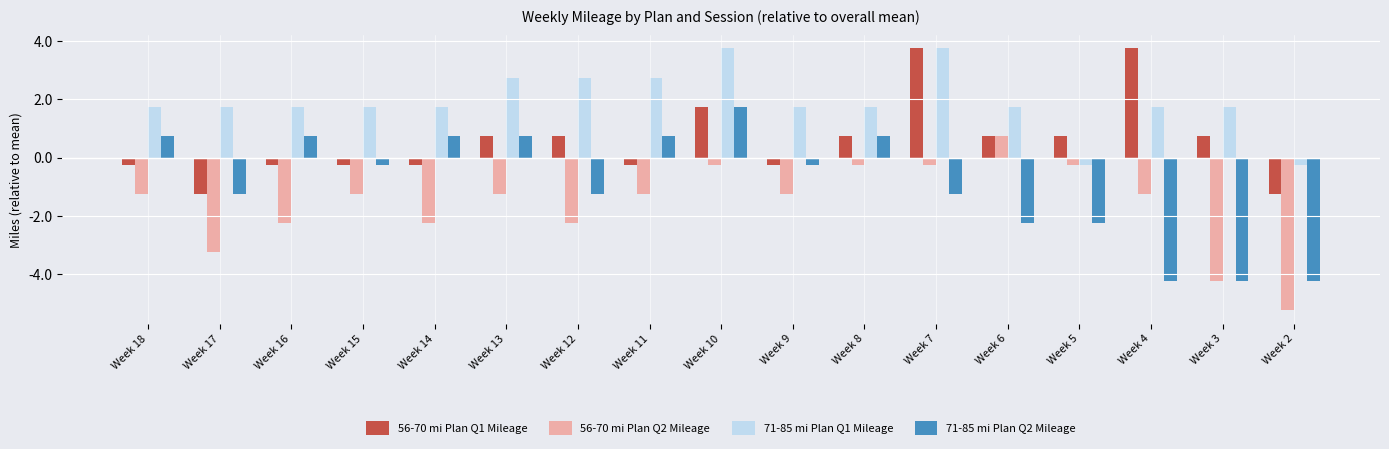

What value does the 56-70 mi Plan Q2 Mileage series have at Week 11?

-1.2